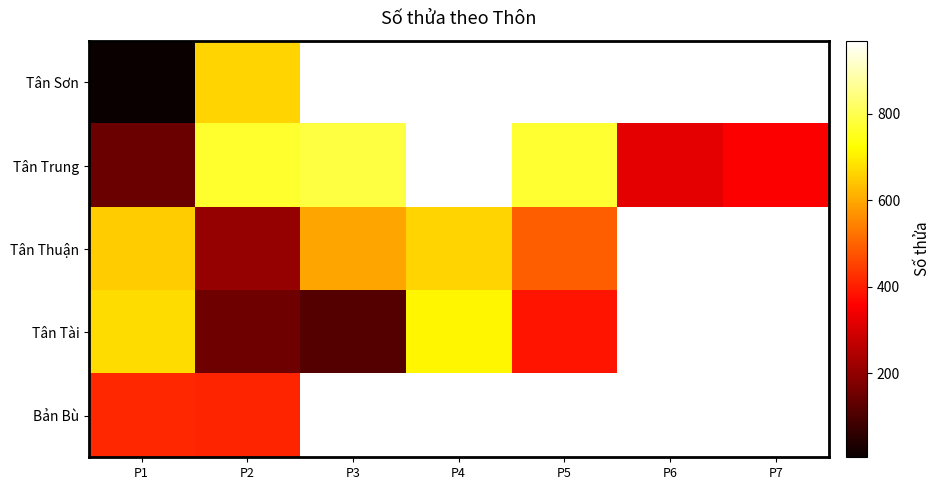

What is the difference between the Tân Thuận values at P1 and P4?

11.0